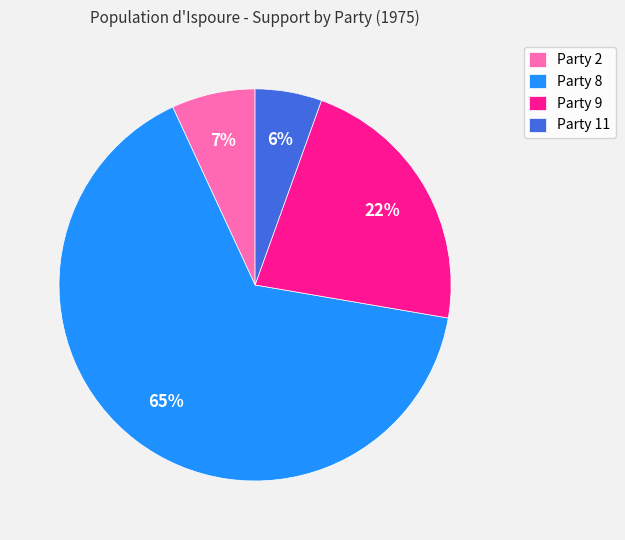

To the nearest percent, what portion does Party 11 represent?

6%